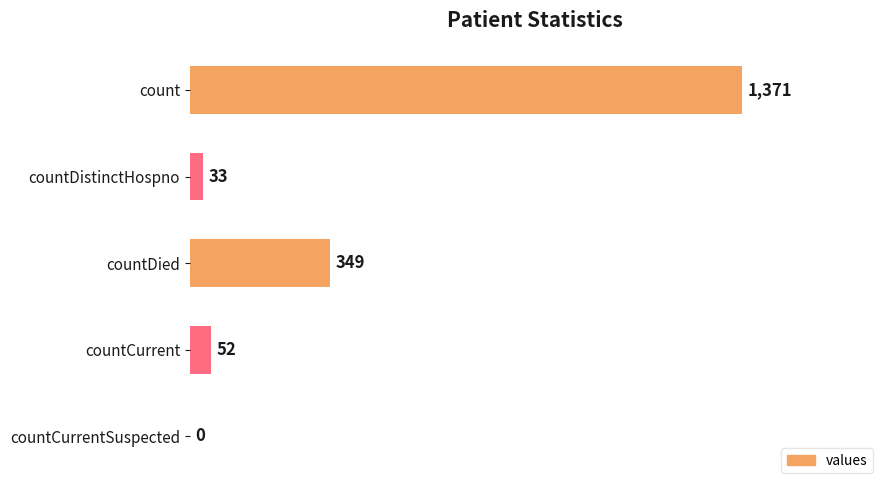

Which has a higher value, countDistinctHospno or countCurrentSuspected?

countDistinctHospno